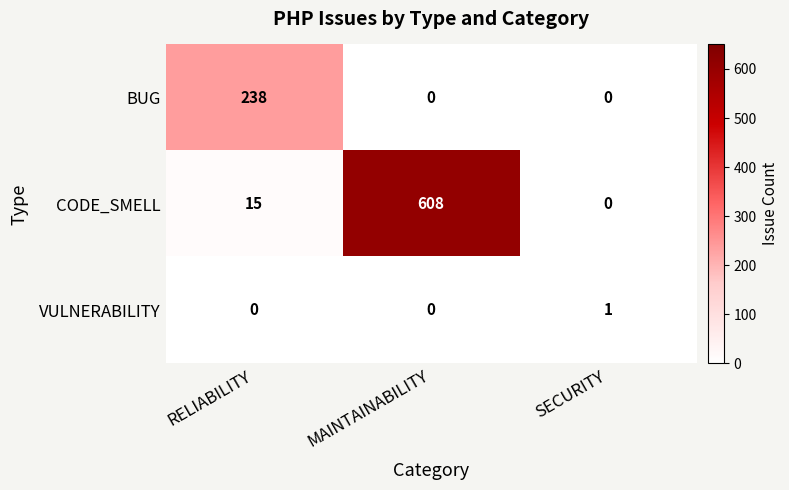

Reading right to left, extract all data points from this chart.

BUG: SECURITY=0	MAINTAINABILITY=0	RELIABILITY=238
CODE_SMELL: SECURITY=0	MAINTAINABILITY=608	RELIABILITY=15
VULNERABILITY: SECURITY=1	MAINTAINABILITY=0	RELIABILITY=0